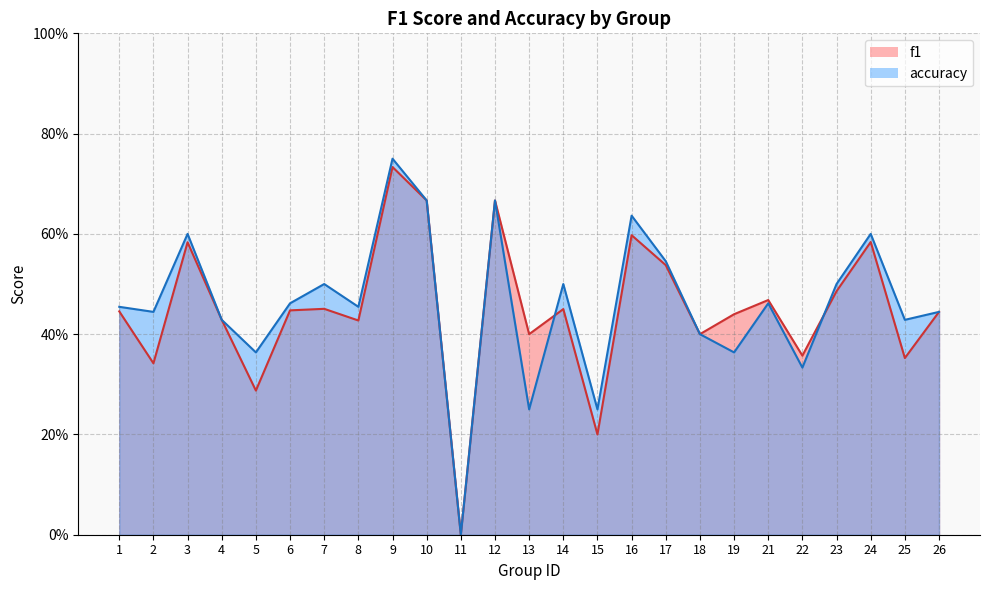

Count the number of data series in this chart.

2